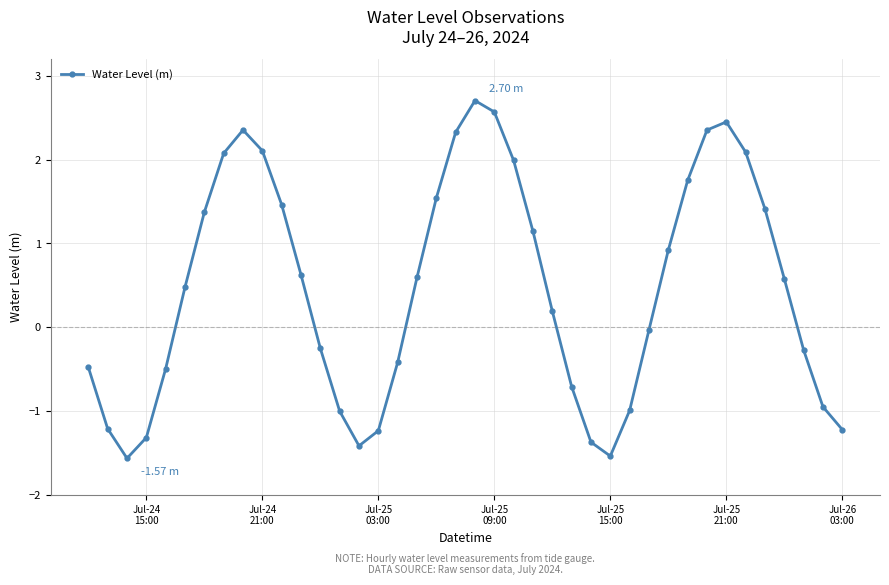

What is the difference between the maximum and minimum values?

4.3